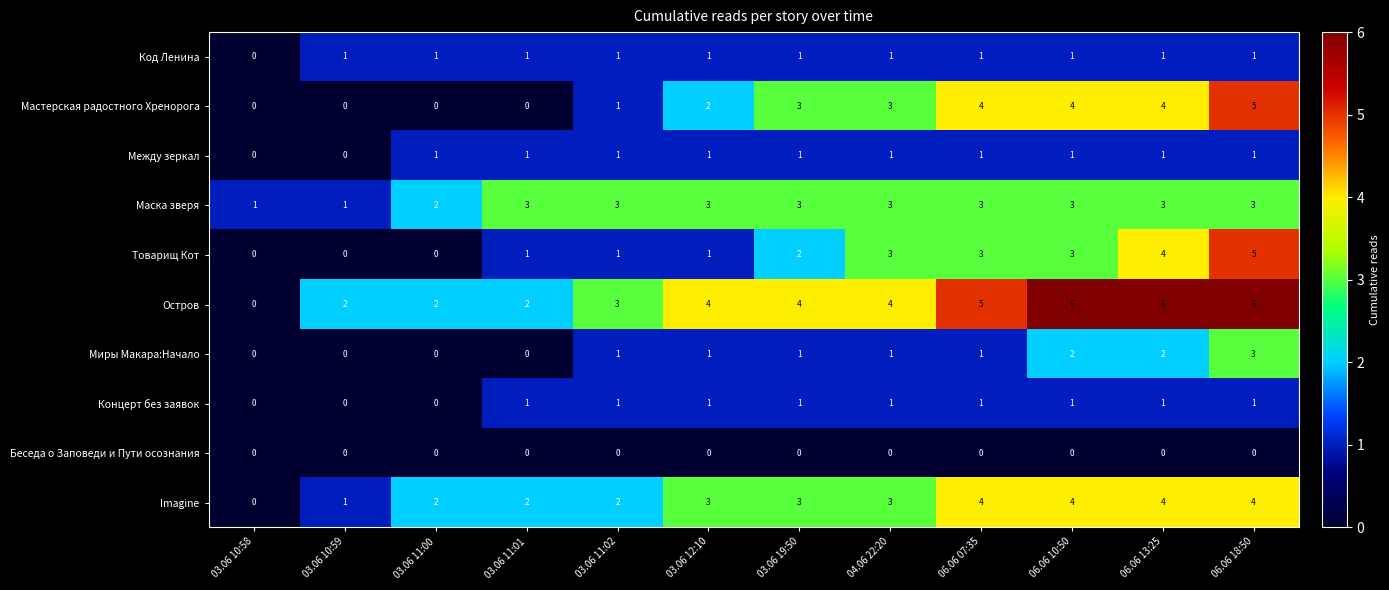

Which series has the largest range (max minus min)?

Остров